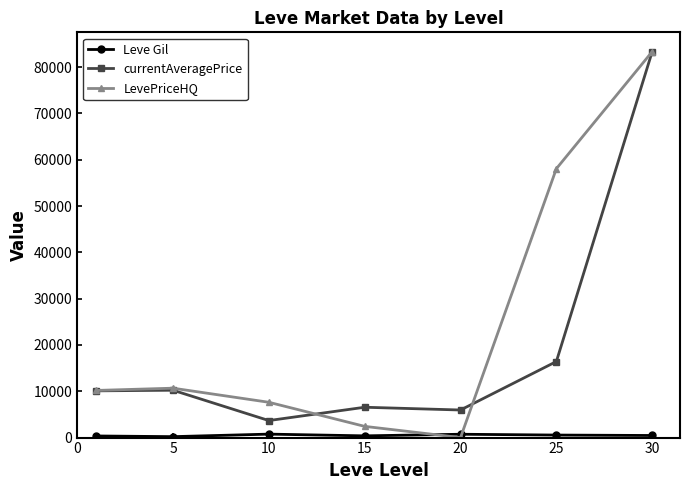

Which series has the largest range (max minus min)?

LevePriceHQ